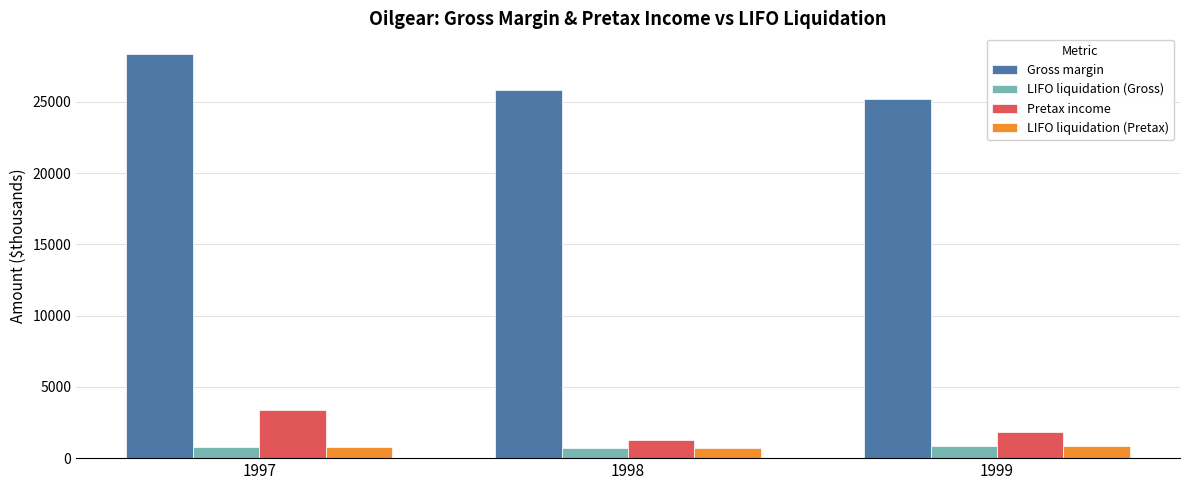

What is the value of the Pretax income bar at the 2nd from the left?

1284